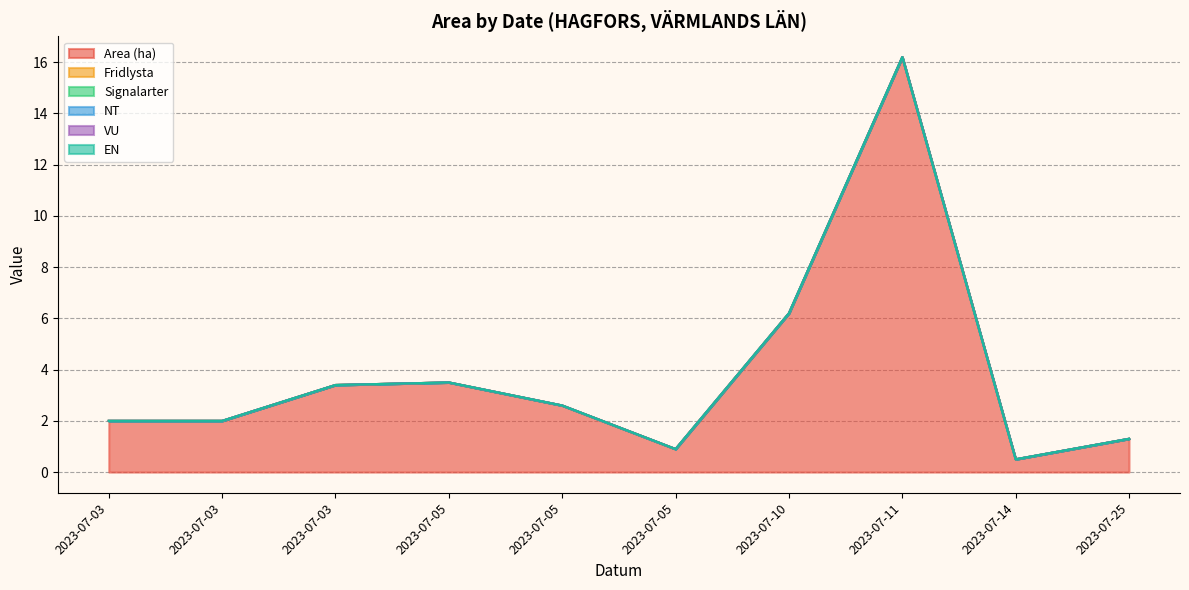

Which has a higher value, 2023-07-05 or 2023-07-14?

2023-07-05